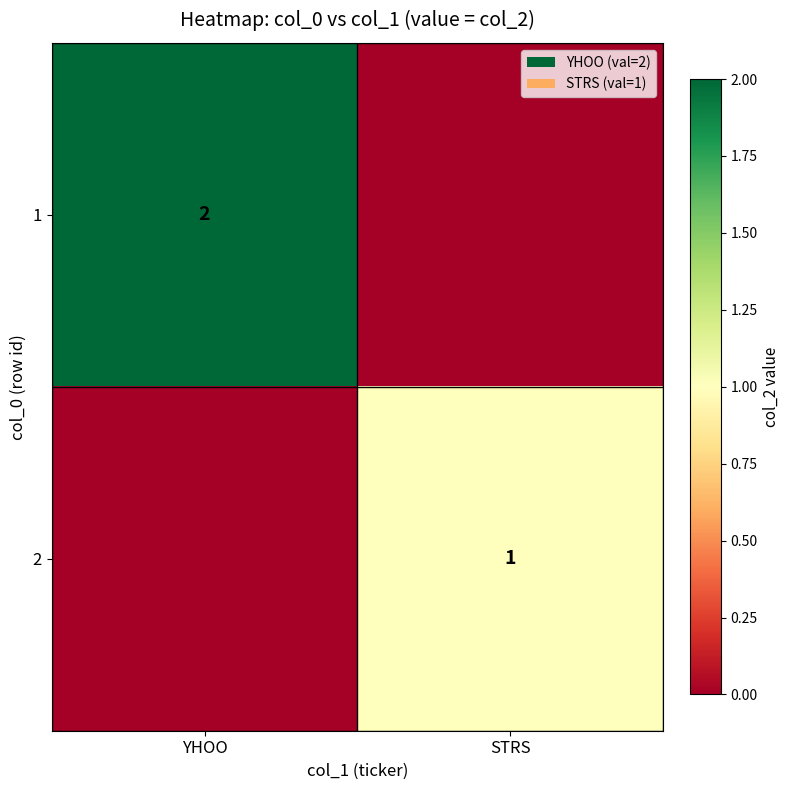

The 2 series shows 1 at STRS. True or false?

True